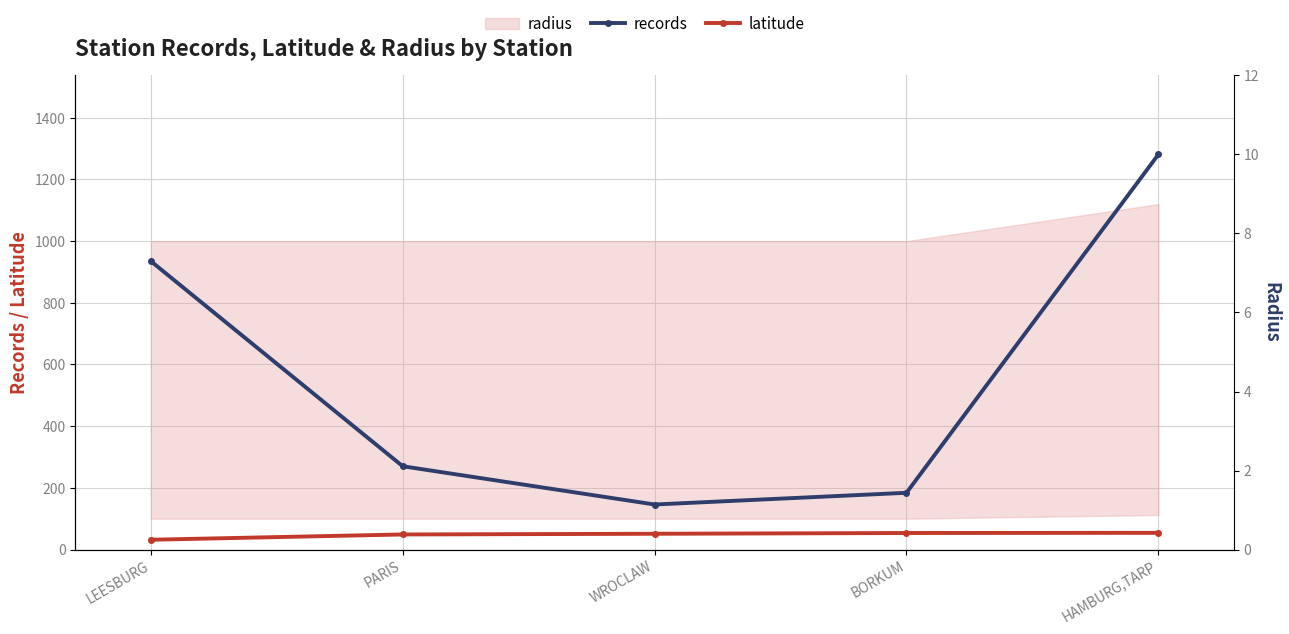

True or false: latitude and records cross at least once.

False